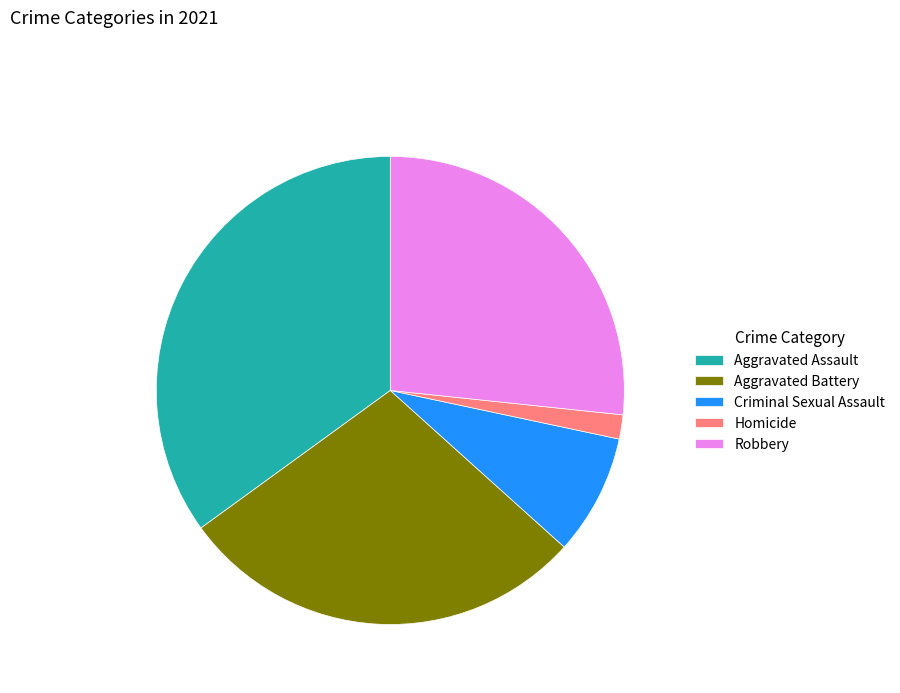

Does any single category account for the majority?

No